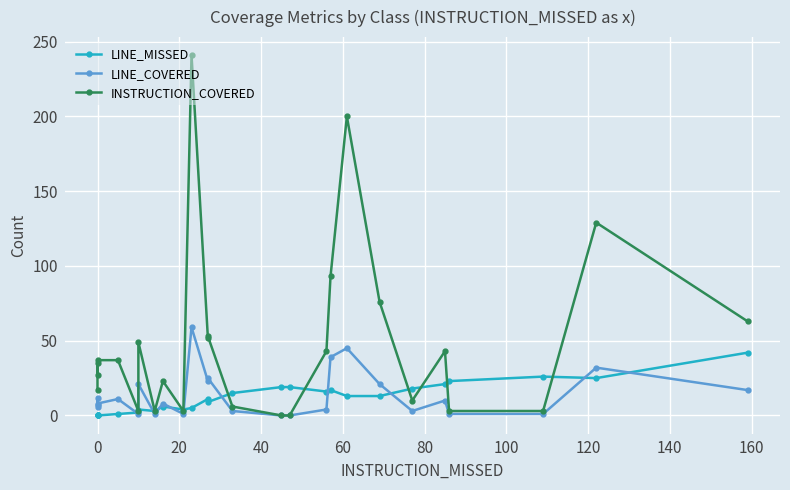

Rank the series by their maximum value, from lowest to highest.

LINE_MISSED, LINE_COVERED, INSTRUCTION_COVERED